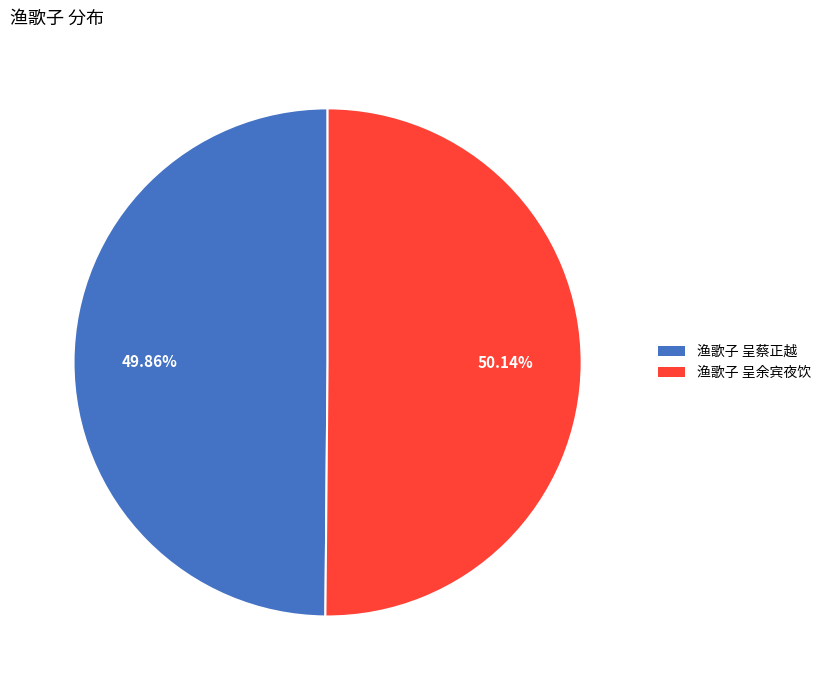

Is there a majority slice in this chart?

Yes